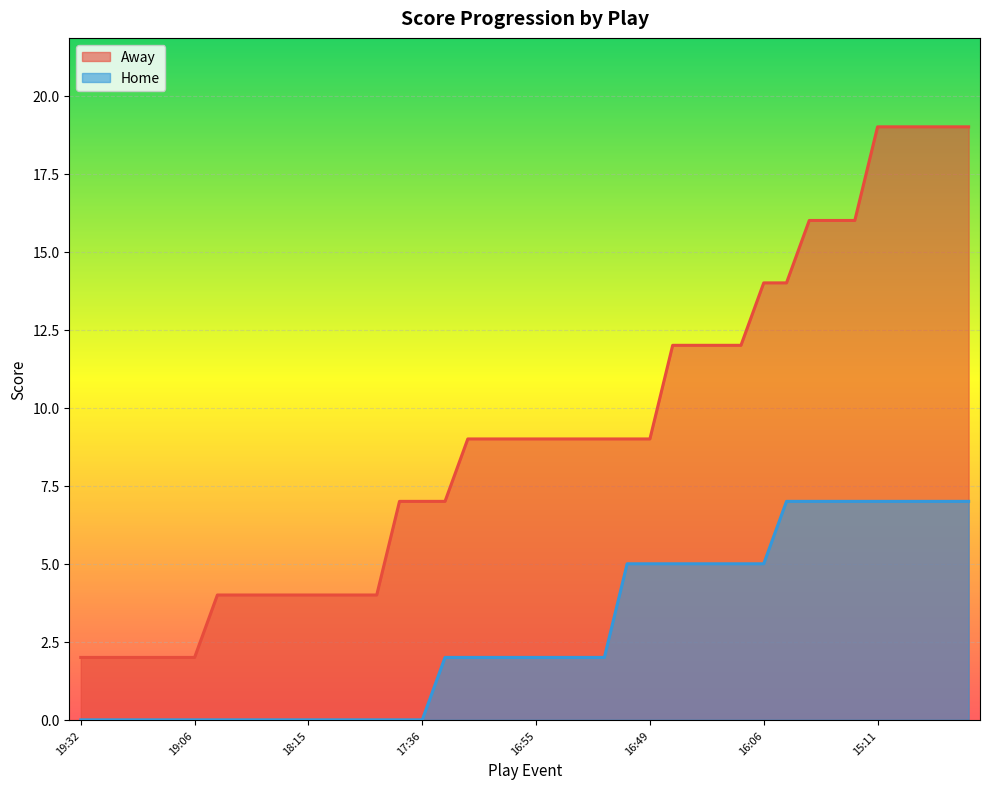

What is the maximum value for Away?

19